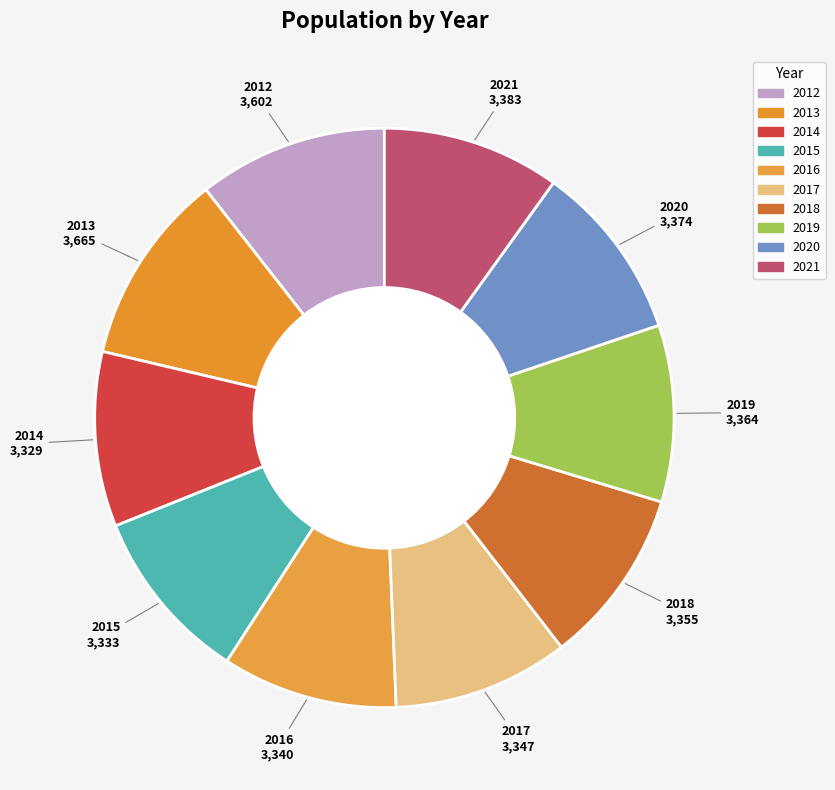

Approximately how many times larger is the value at 2012 compared to 2017?

1.1